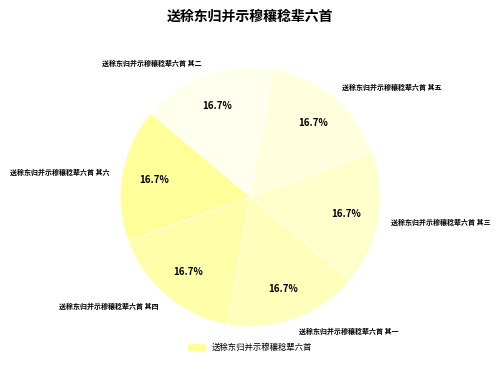

True or false: 送稌东归并示穆穰稔辈六首 其四 accounts for 25% of the total.

False